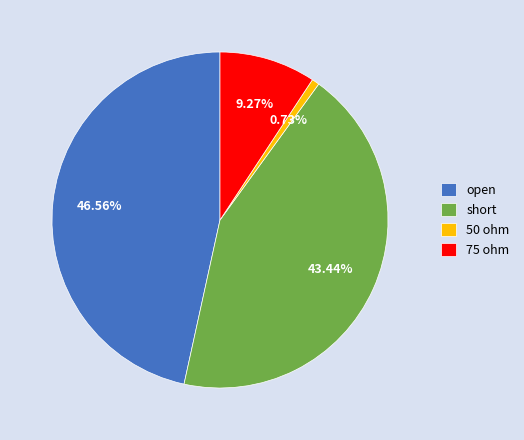

Is open the majority of the pie?

No